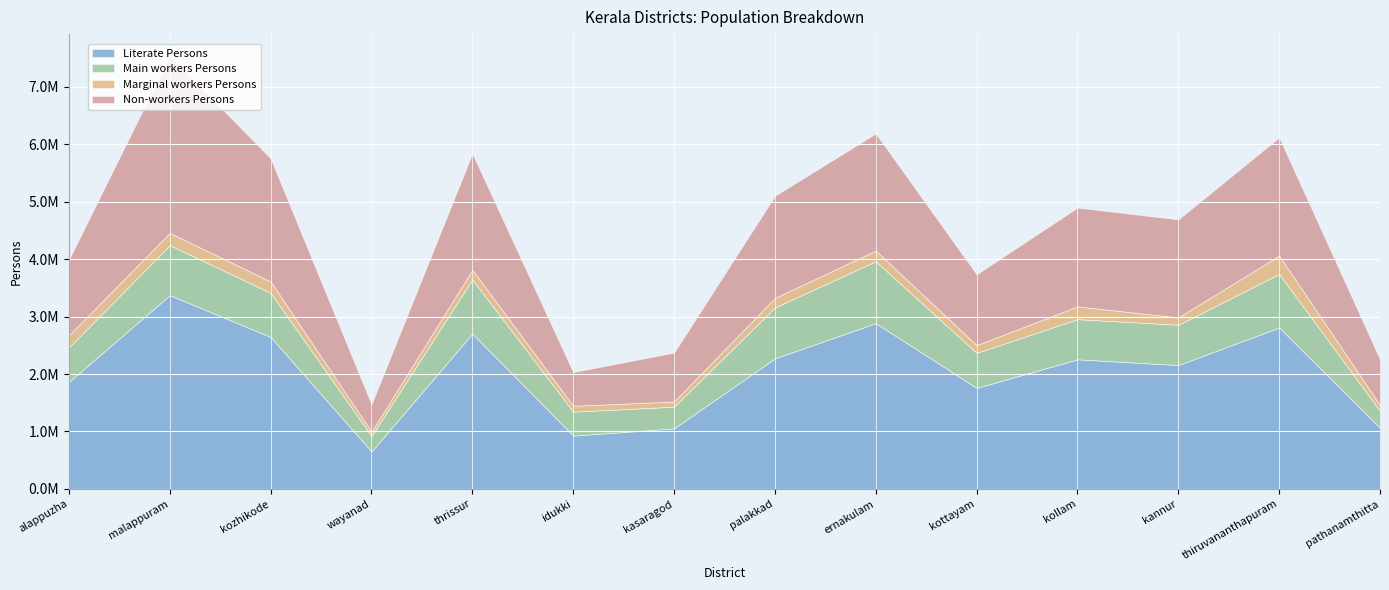

List the series in order of their overall mean, highest first.

Literate Persons, Non-workers Persons, Main workers Persons, Marginal workers Persons